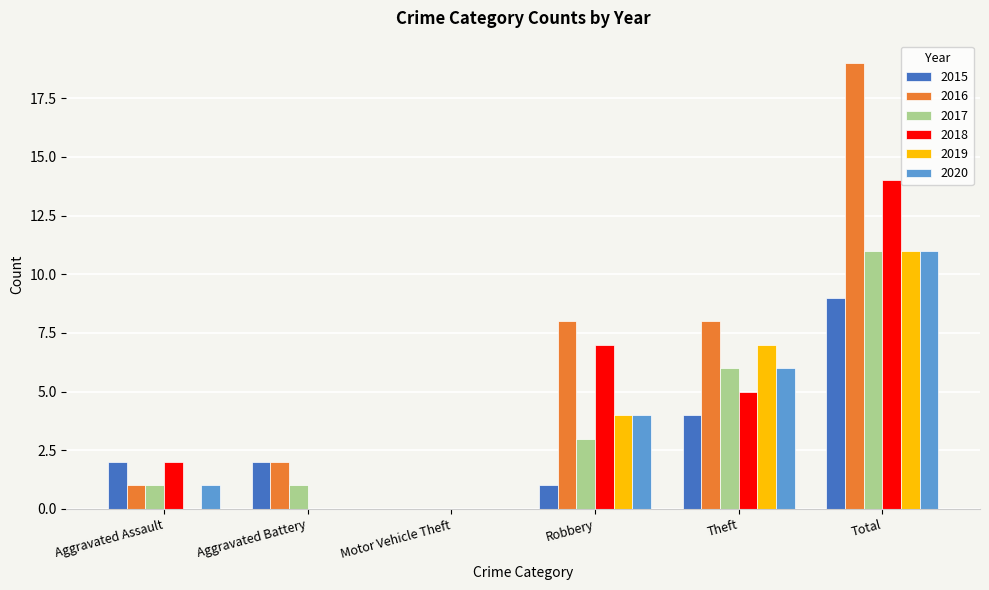

Which series changed the most between Aggravated Assault and Total?

2016